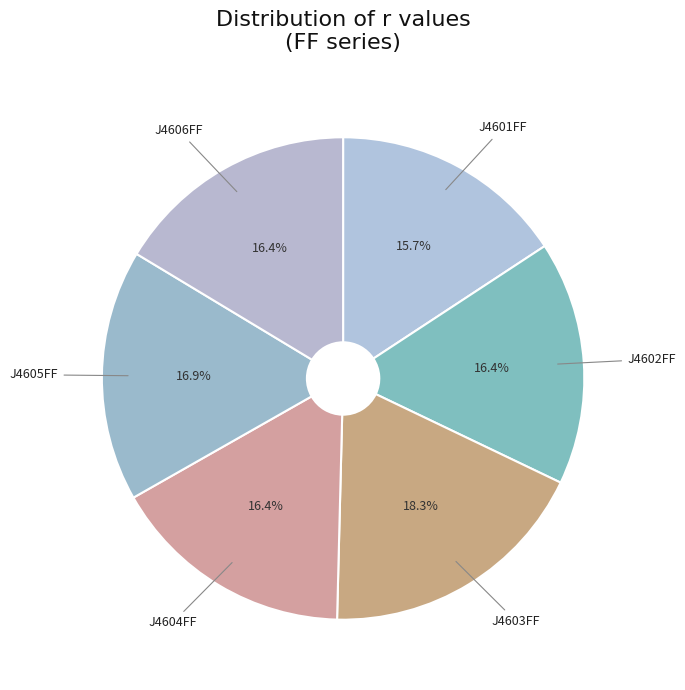

How many segments does this pie chart have?

6